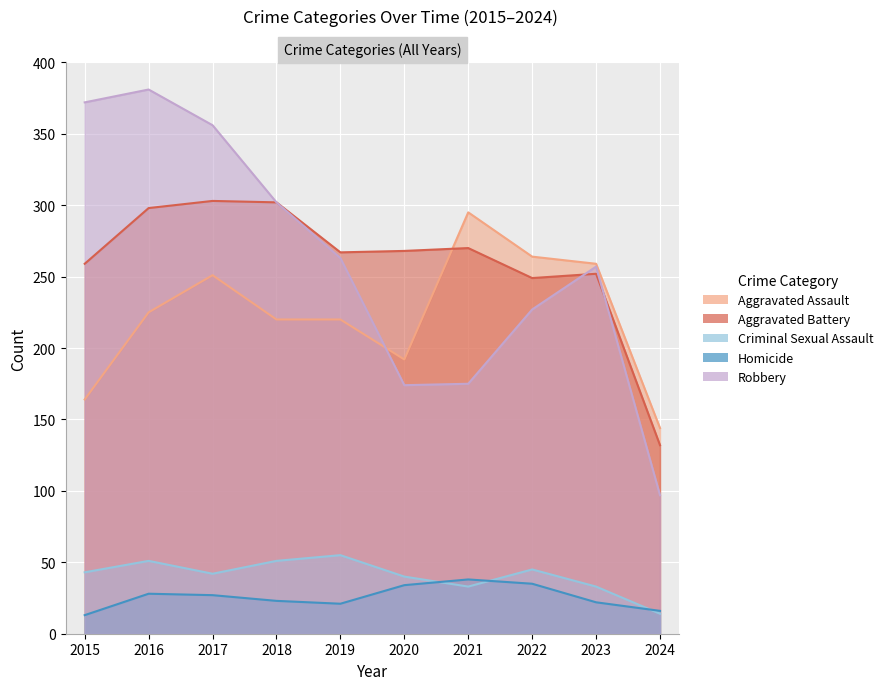

True or false: Criminal Sexual Assault and Aggravated Assault intersect in this chart.

False